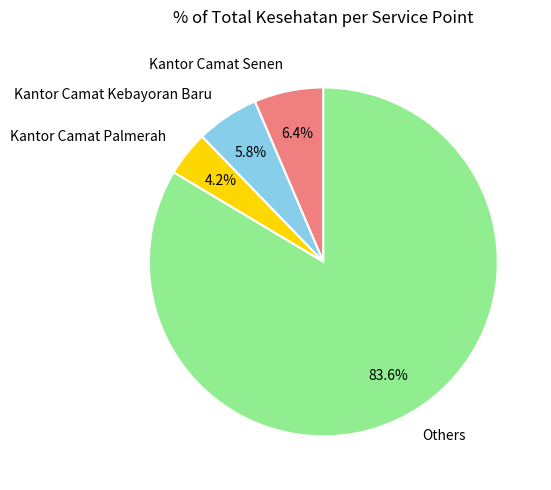

Which category accounts for the majority?

Others